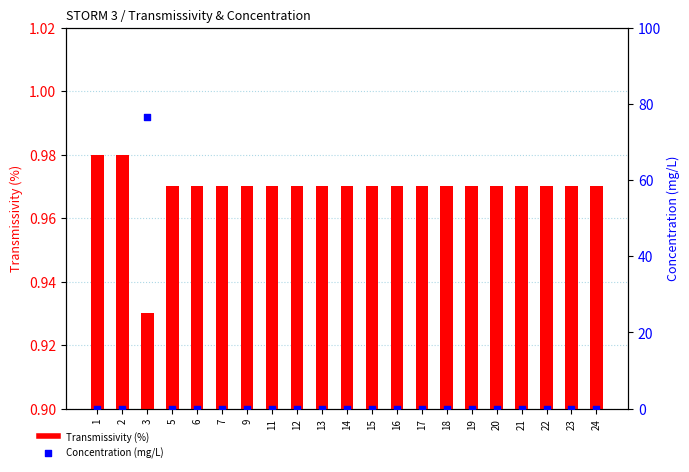

At how many categories does at least one series exceed 36?

1